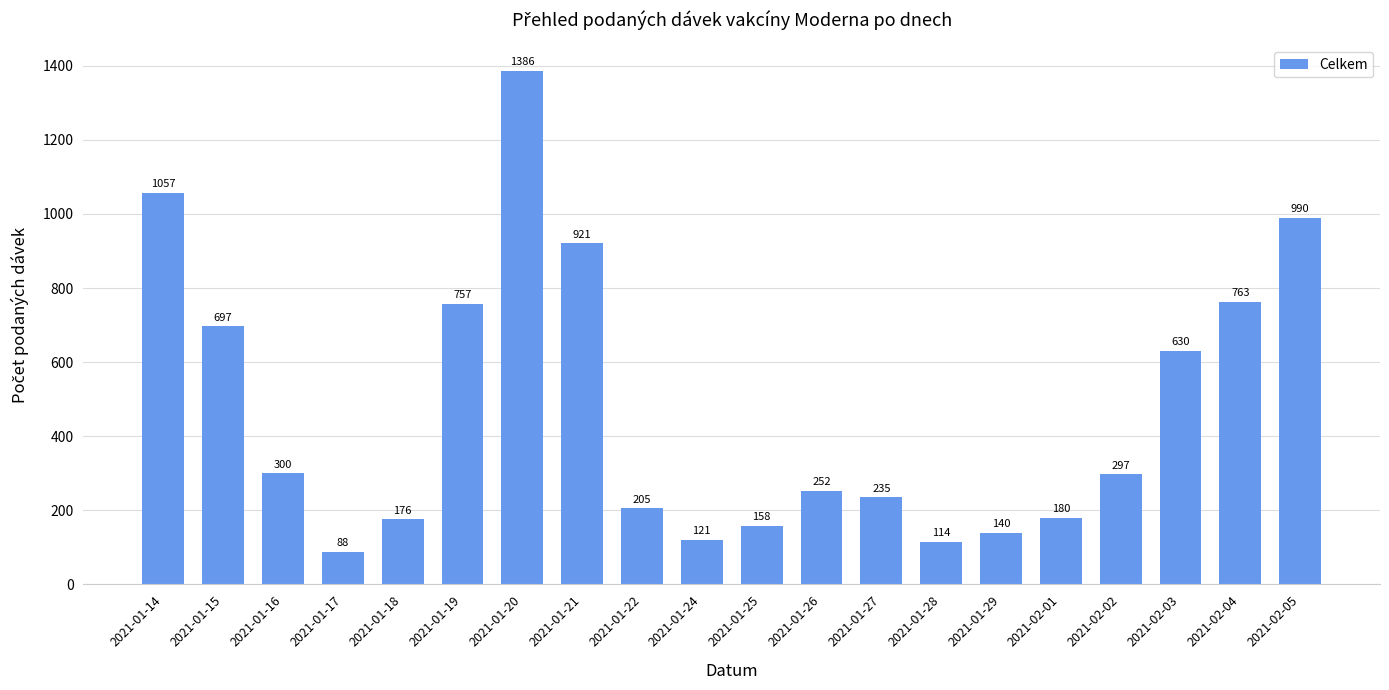

How many bars are there in total?

20